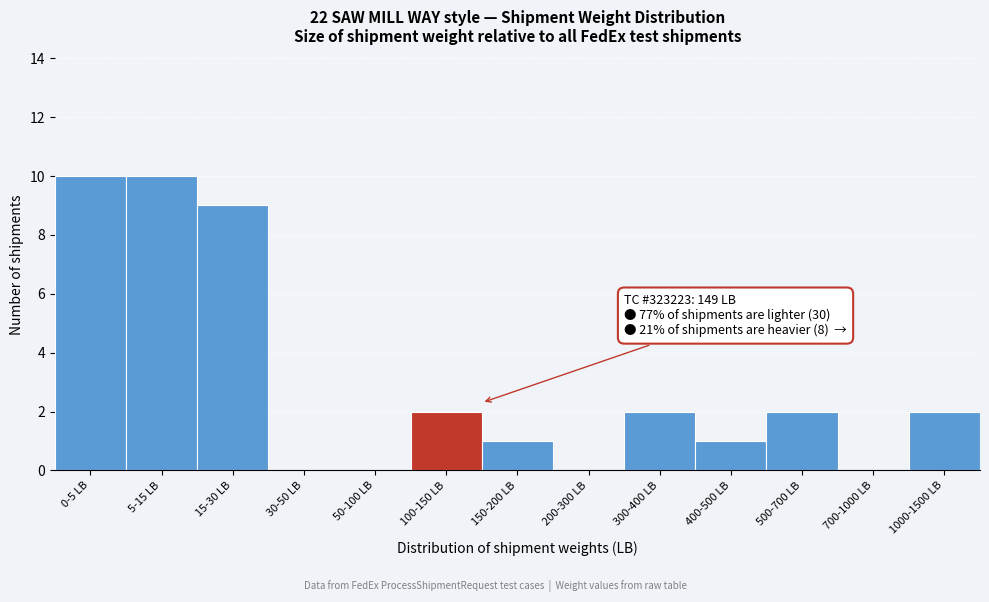

Reading left to right, transcribe all the data shown in this chart.

0-5 LB=10	5-15 LB=10	15-30 LB=9	30-50 LB=0	50-100 LB=0	100-150 LB=2	150-200 LB=1	200-300 LB=0	300-400 LB=2	400-500 LB=1	500-700 LB=2	700-1000 LB=0	1000-1500 LB=2